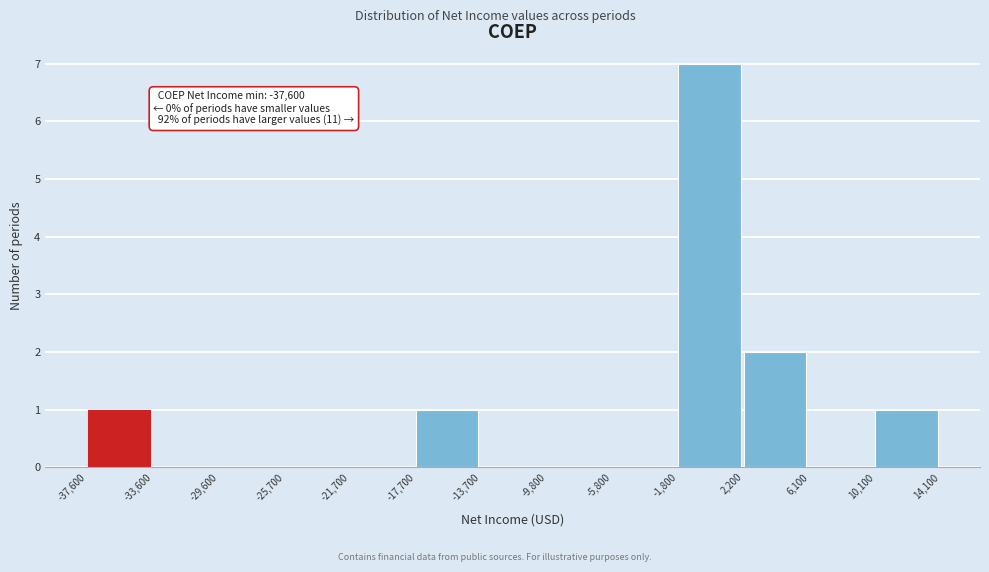

Over which range of the x-axis is the bar tallest?

-1,800 to 2,200